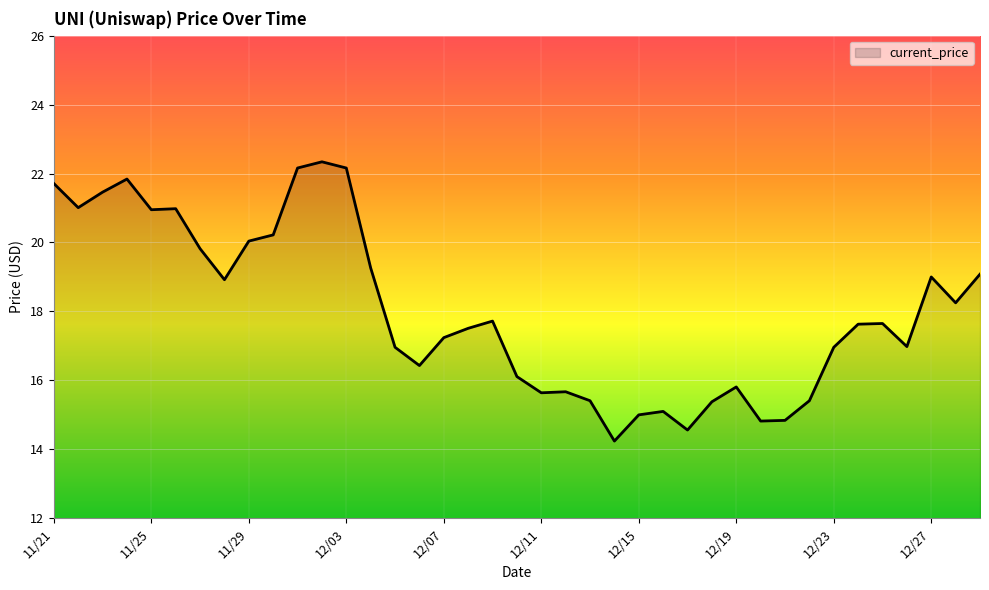

What is the difference between the maximum and minimum values?

8.1